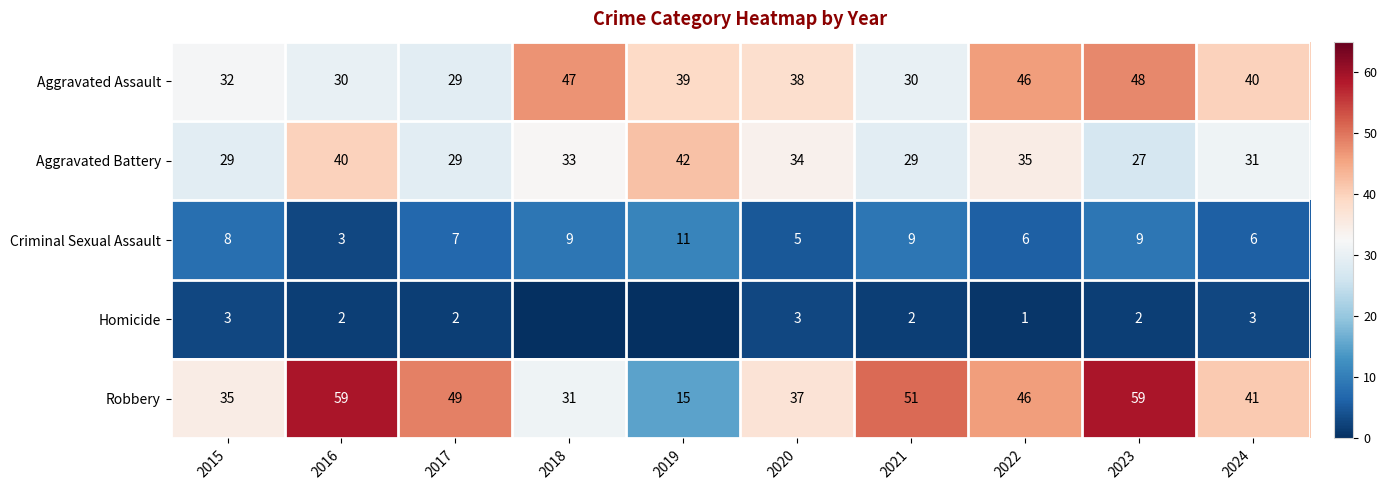

Between 2022 and 2021, which is larger?

2022